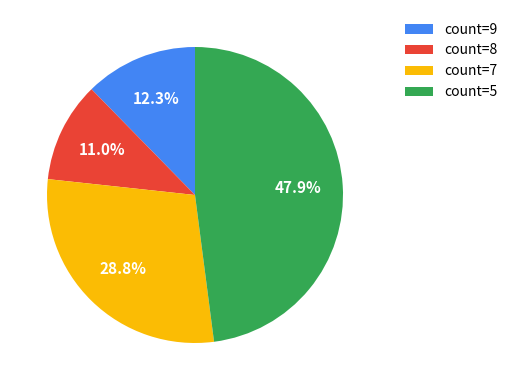

How many segments does this pie chart have?

4